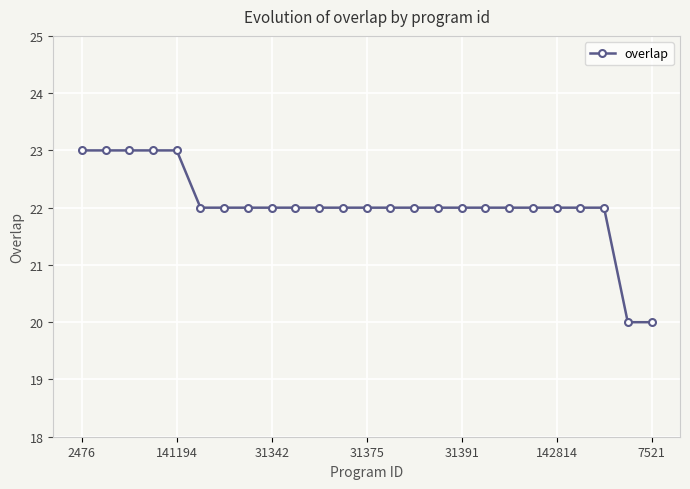

What is the difference between the maximum and minimum values?

3